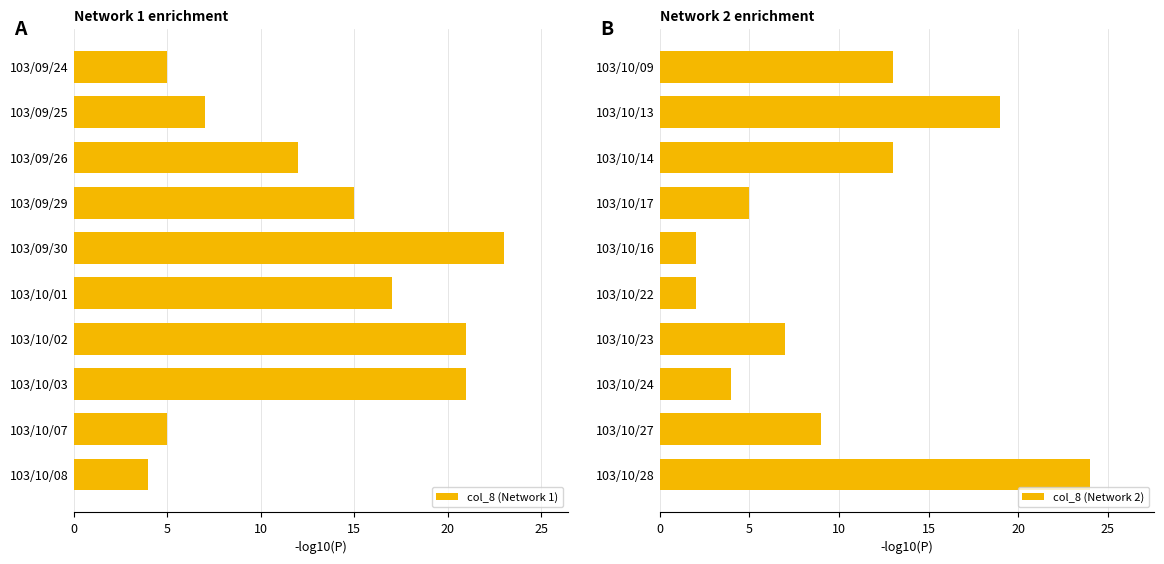

How many data points in col_8 (Network 2) are less than 9?

5